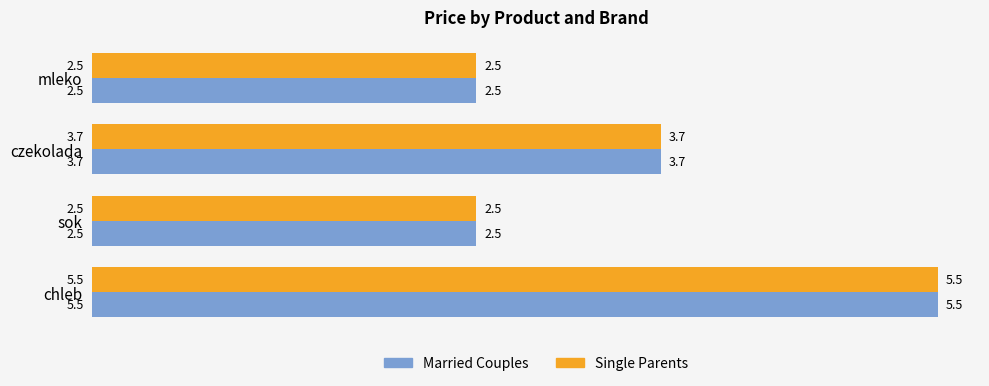

At which category is the sum across all series the highest?

chleb